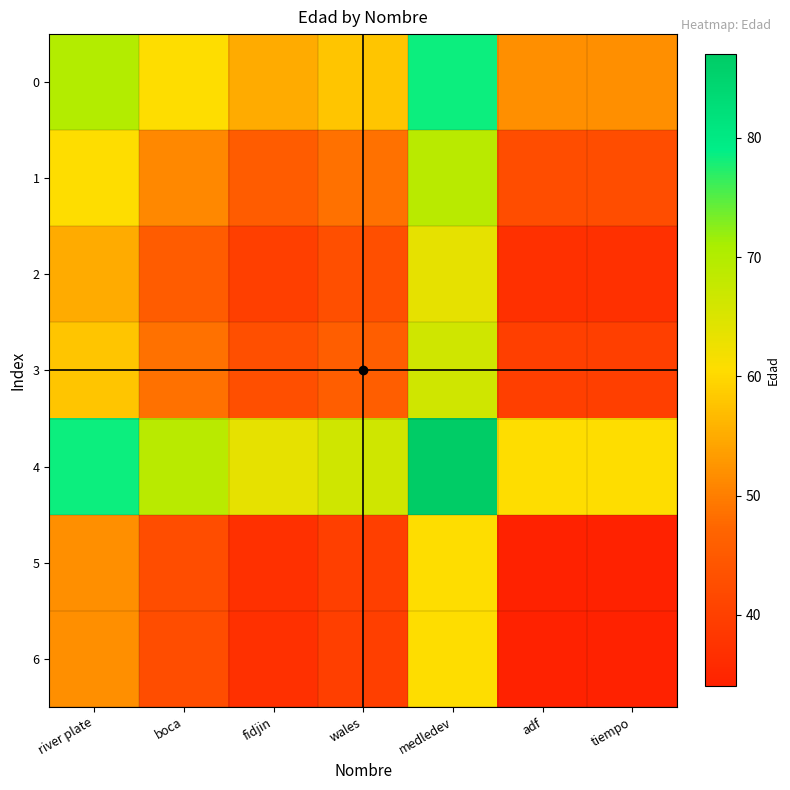

Which has a higher value, river plate or fidjin?

river plate